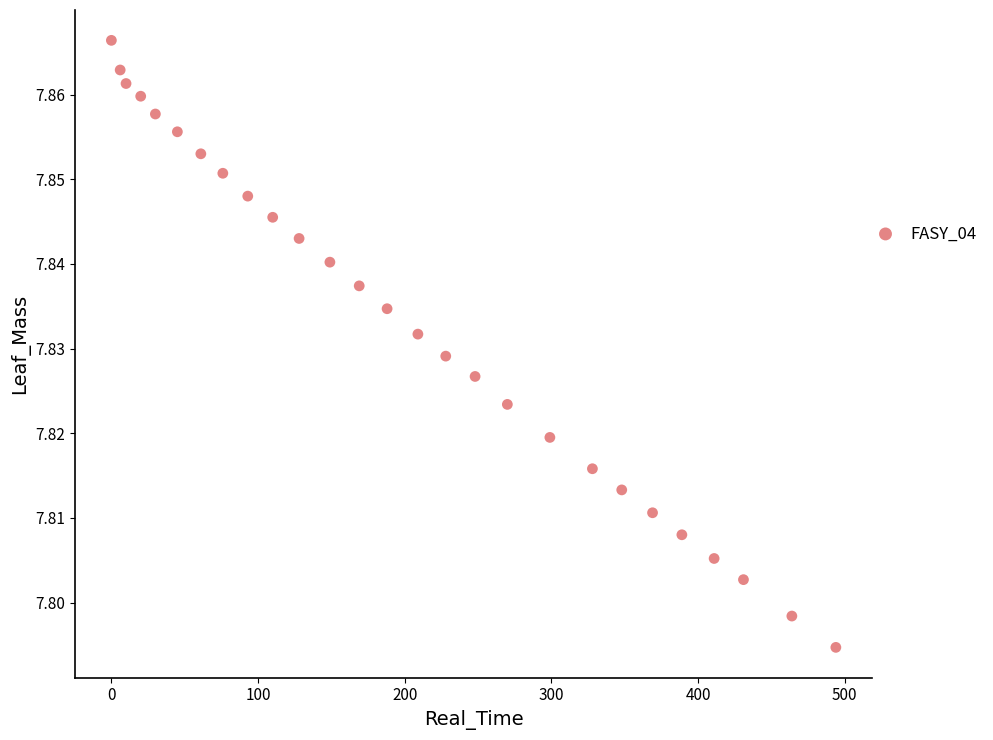

Count the number of points in this scatter plot.

27